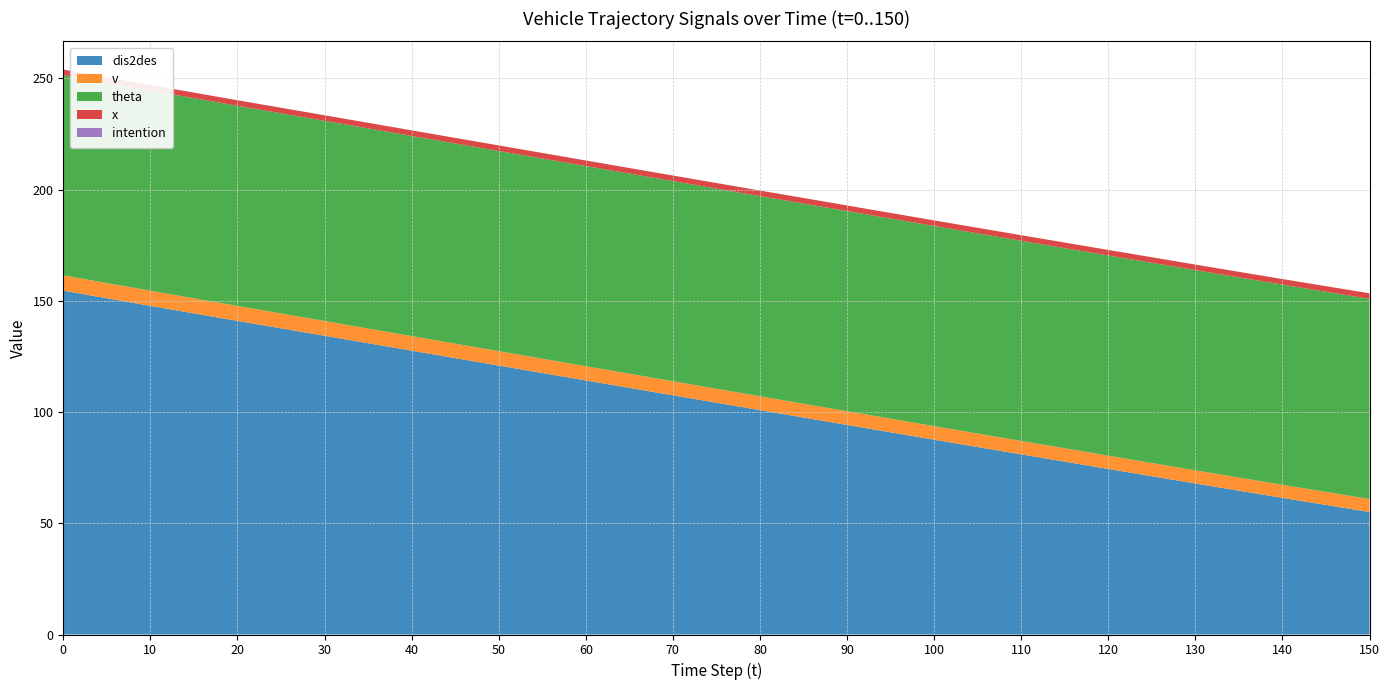

Reading left to right, list all the values displayed in this chart.

dis2des: 154.6	147.8	141.0	134.3	127.6	120.9	114.2	107.6	100.9	94.2	87.6	81.0	74.4	67.9	61.4	55.1
v: 6.9	6.8	6.7	6.6	6.6	6.5	6.4	6.3	6.2	6.2	6.1	6.0	6.0	5.9	5.9	5.8
theta: 90.0	90.0	90.0	90.0	90.0	90.0	90.0	90.0	90.0	90.0	90.0	90.0	90.0	90.0	90.0	90.0
x: 2.5	2.5	2.5	2.5	2.5	2.5	2.5	2.5	2.5	2.5	2.5	2.5	2.5	2.5	2.5	2.5
intention: 0.0	0.0	0.0	0.0	0.0	0.0	0.0	0.0	0.0	0.0	0.0	0.0	0.0	0.0	0.0	0.0